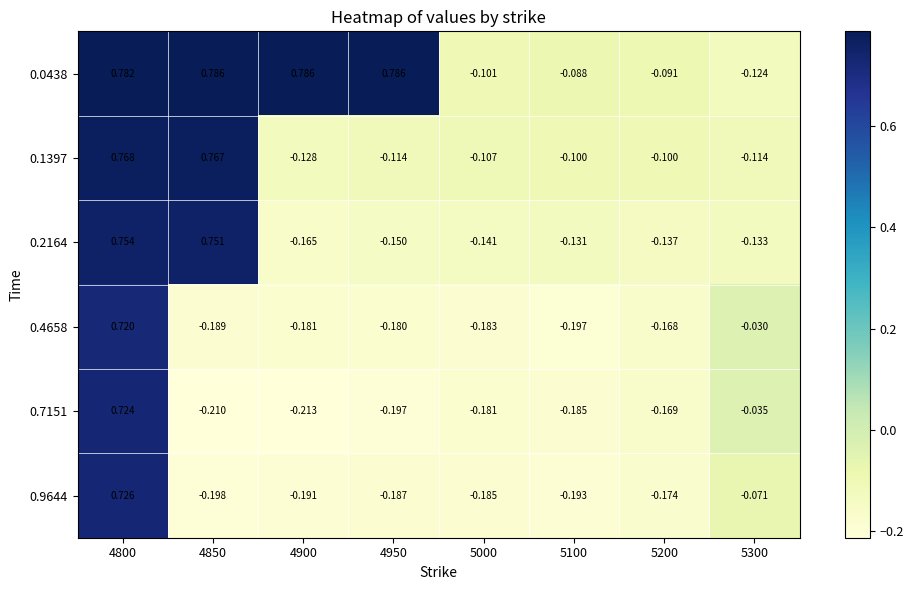

Is the value of 0.7151 at 4950 greater than the value of 0.9644 at 4850?

Yes